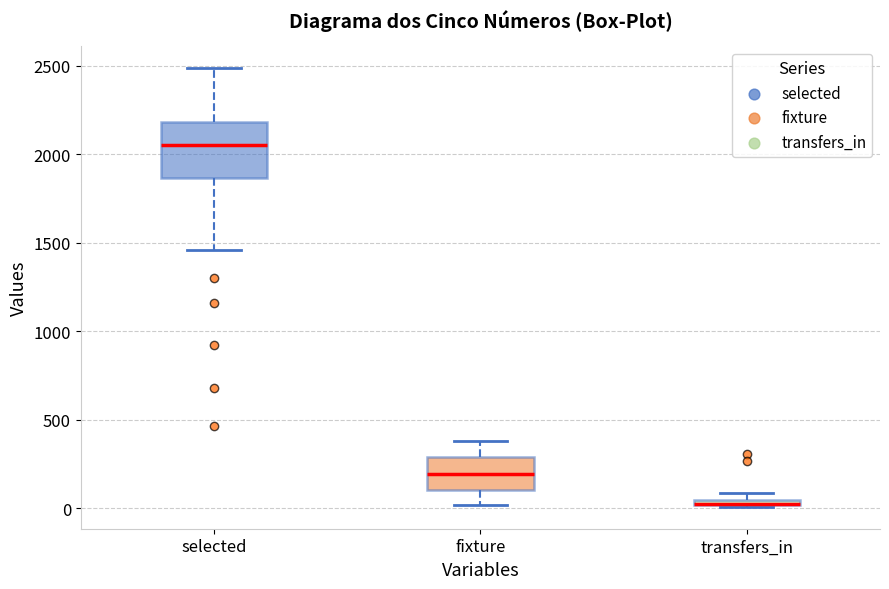

Where does the lower whisker of the box for selected end on the y-axis? The values are not printed on the chart, so give them approximately, as read against the axis.

1450